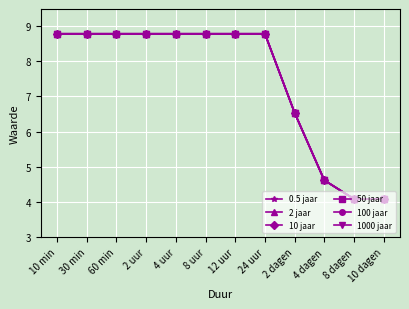

What is the label of the 10th point from the right?

60 min